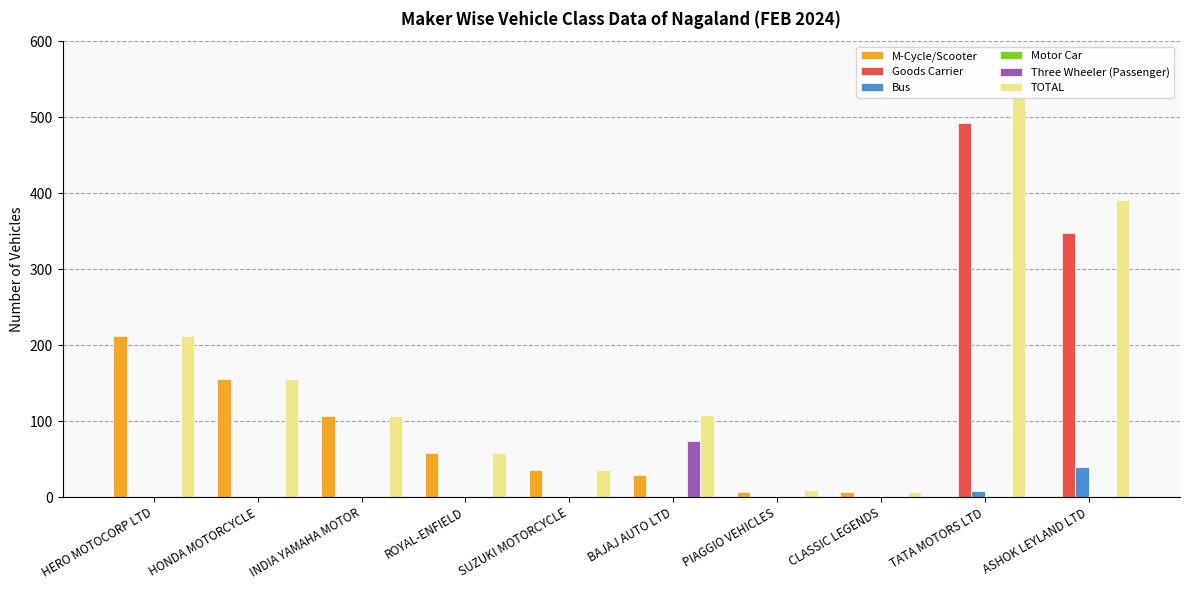

What is the total value across all series at CLASSIC LEGENDS?

12